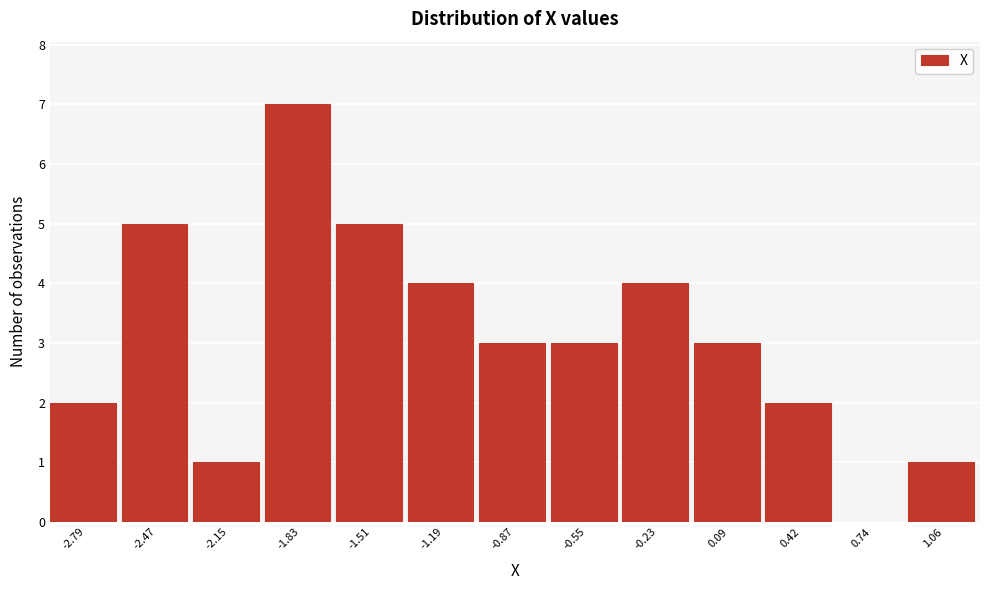

Reading left to right, list all the values displayed in this chart.

-2.79=2	-2.47=5	-2.15=1	-1.83=7	-1.51=5	-1.19=4	-0.87=3	-0.55=3	-0.23=4	0.09=3	0.42=2	0.74=0	1.06=1